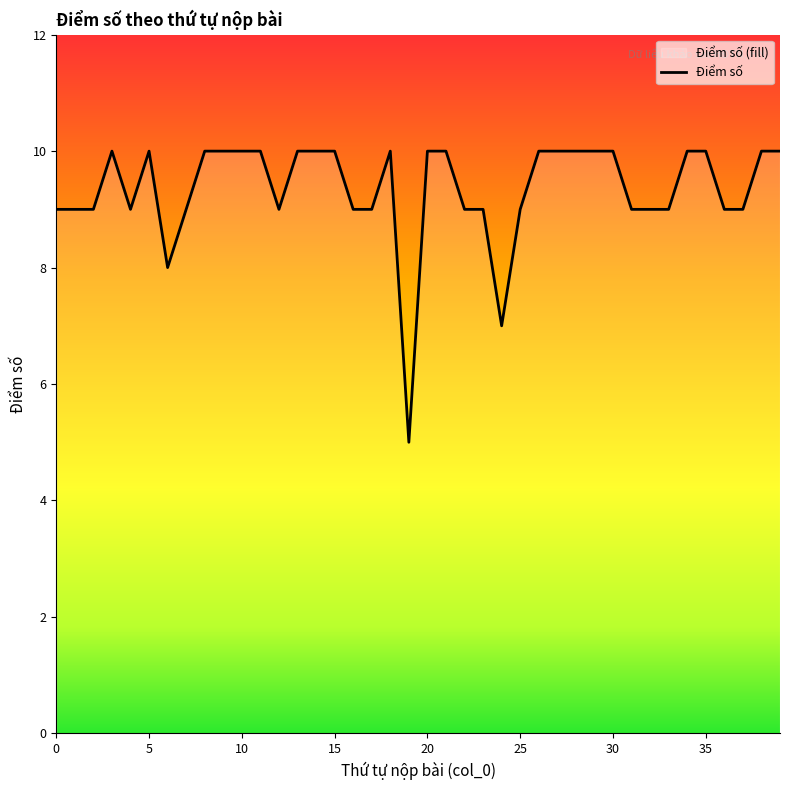

Reading left to right, what are all the values shown in this chart?

0=9	1=9	2=9	3=10	4=9	5=10	6=8	7=9	8=10	9=10	10=10	11=10	12=9	13=10	14=10	15=10	16=9	17=9	18=10	19=5	20=10	21=10	22=9	23=9	24=7	25=9	26=10	27=10	28=10	29=10	30=10	31=9	32=9	33=9	34=10	35=10	36=9	37=9	38=10	39=10